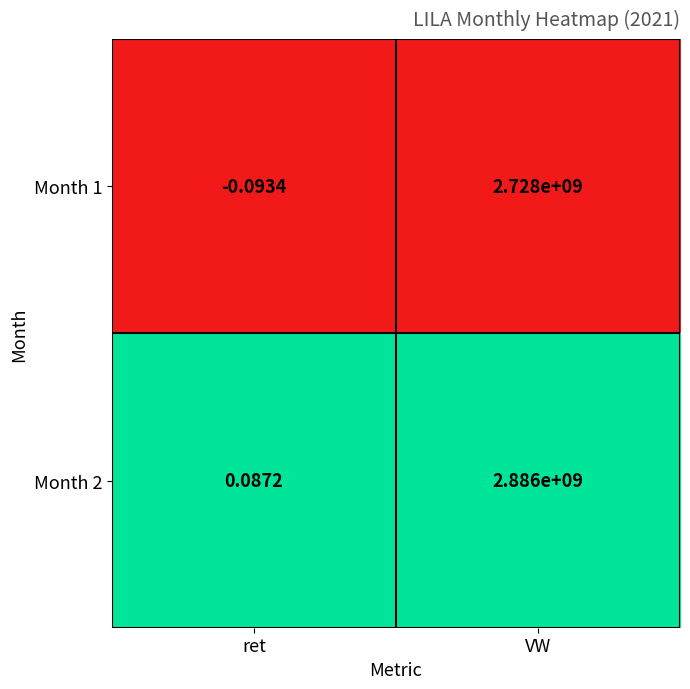

What is the total value across all series at ret?

-0.0